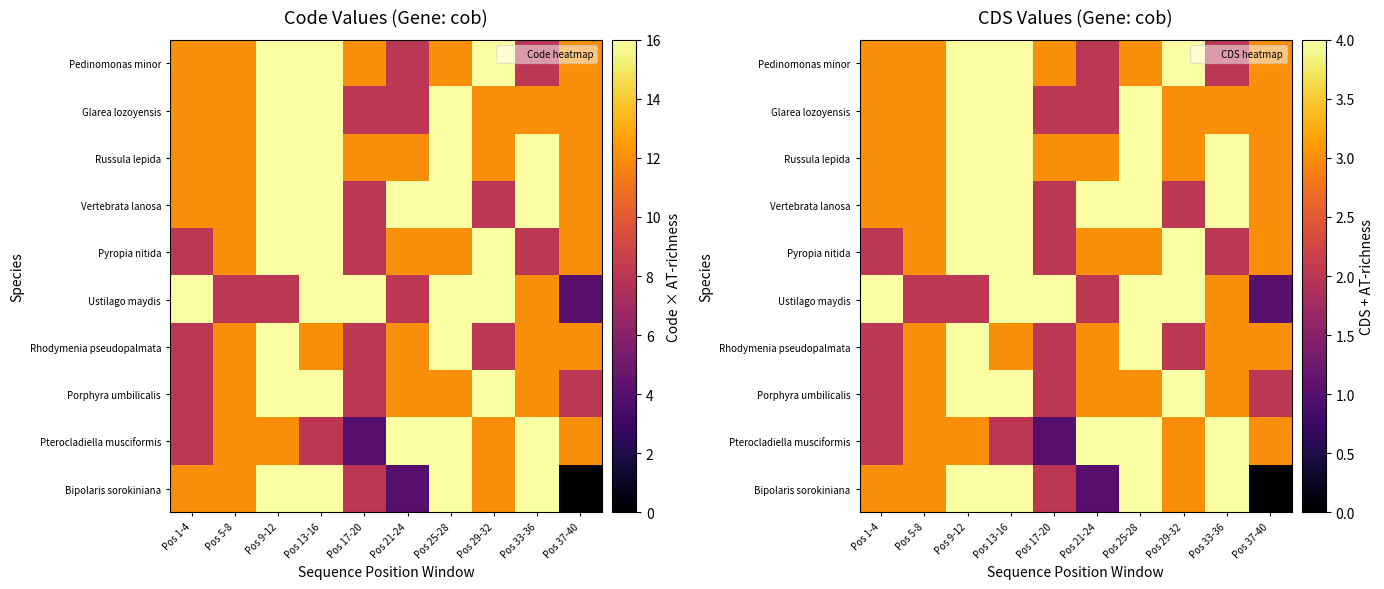

What is the total value across all series at Pos 25-28?

37